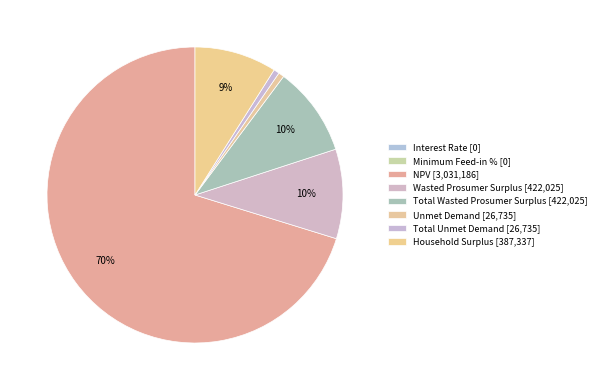

What percentage is the Unmet Demand slice, to the nearest percent?

1%